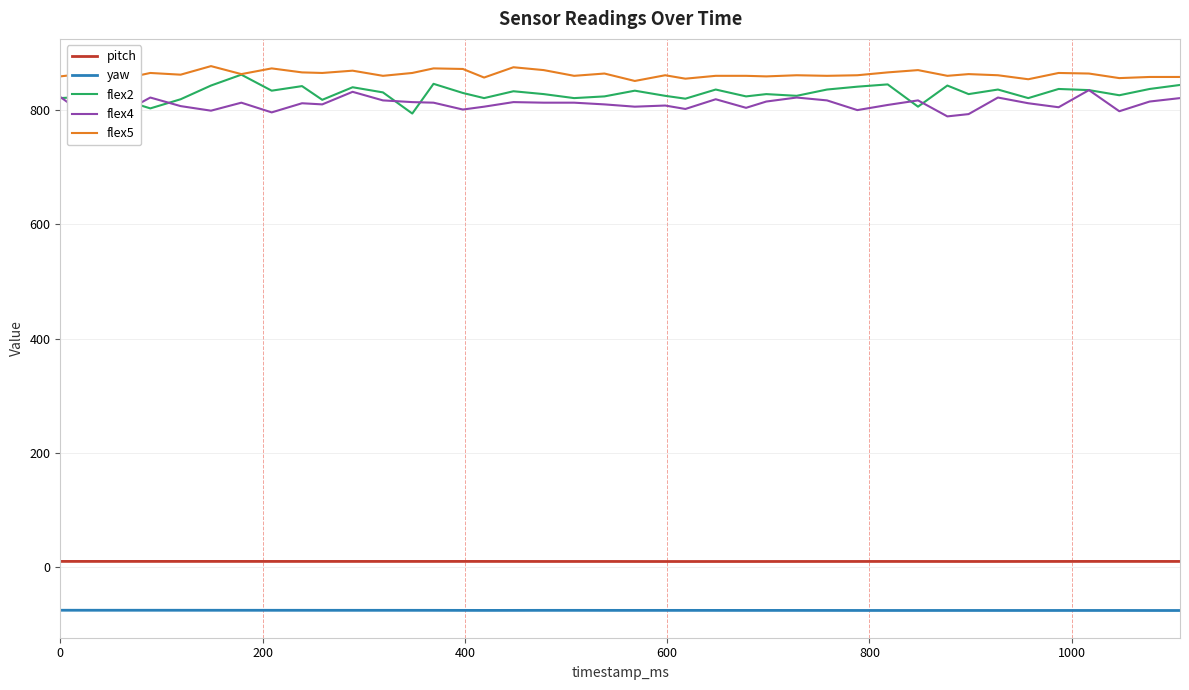

True or false: pitch and flex2 intersect in this chart.

False